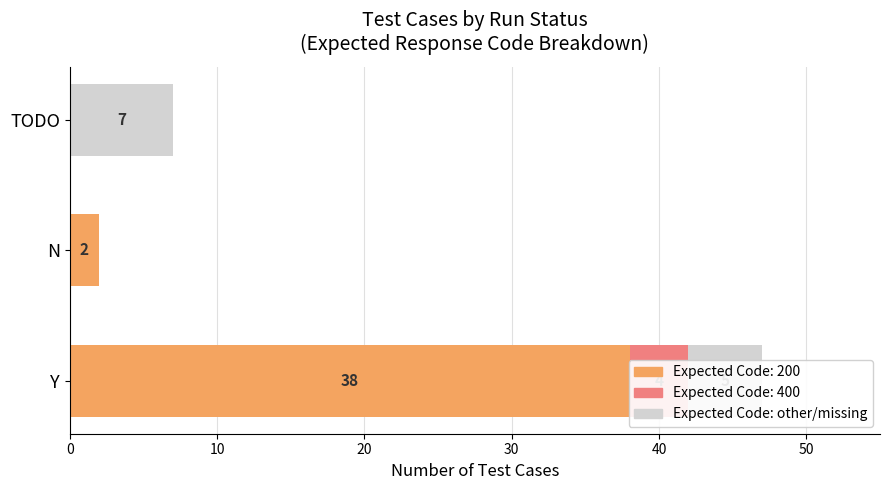

True or false: the data shows 5 at Y.

True